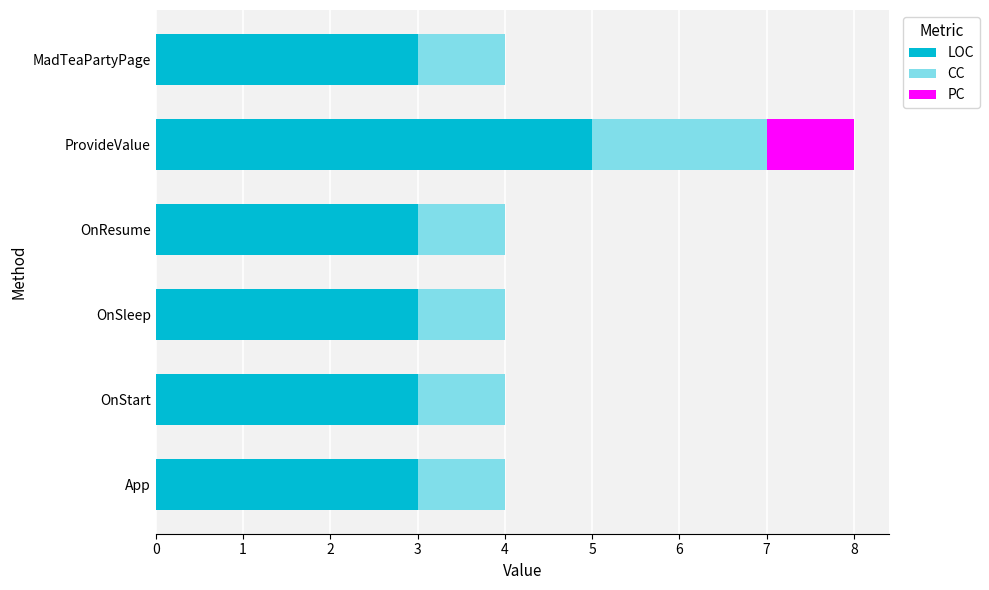

At which category is the sum across all series the highest?

ProvideValue